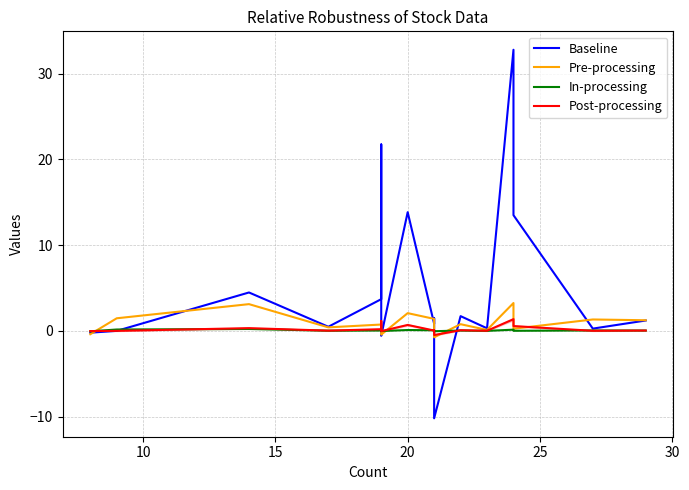

At how many categories does at least one series exceed 20?

2